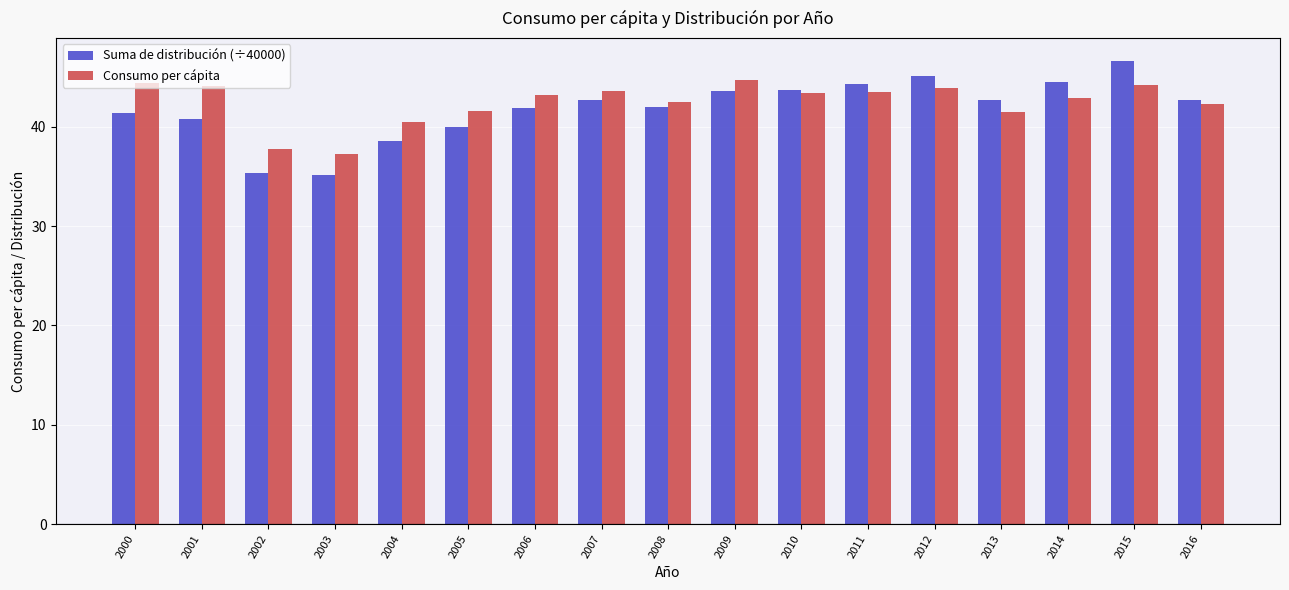

Rank the series by their average value, from lowest to highest.

Suma de distribución (÷40000), Consumo per cápita